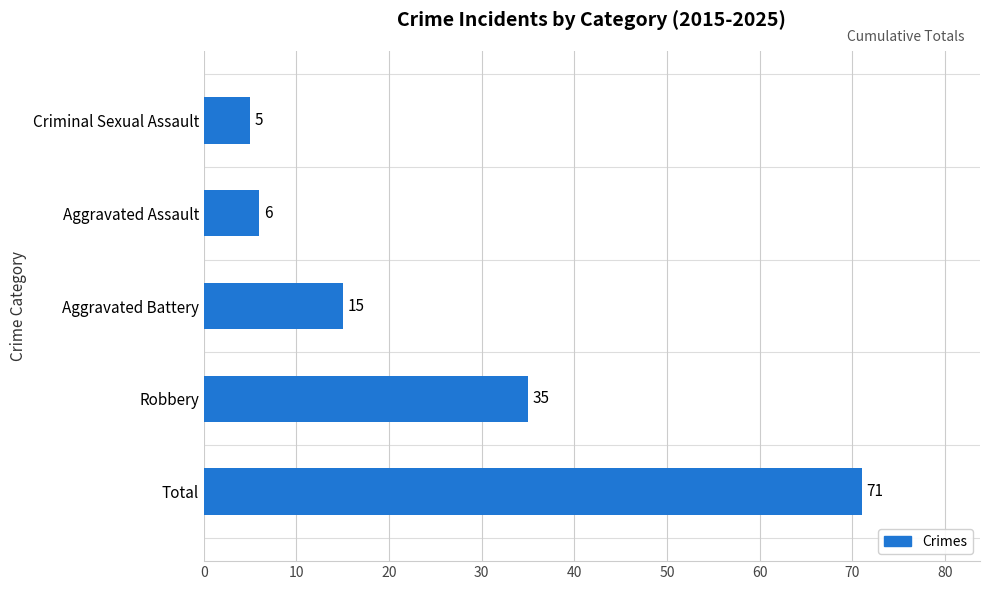

Does the chart contain stacked bars?

No